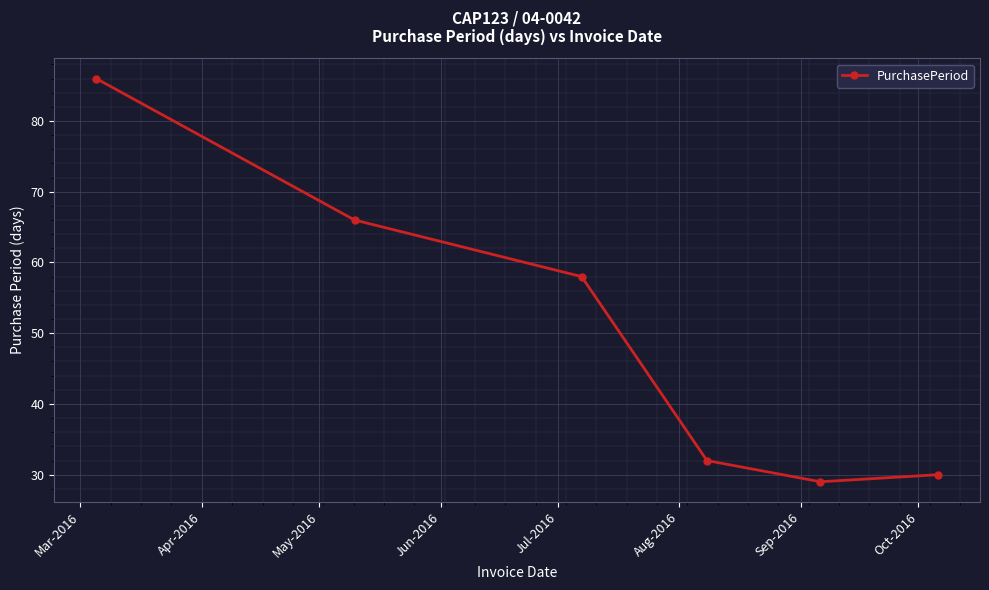

Reading left to right, list all the values displayed in this chart.

86	66	58	32	29	30